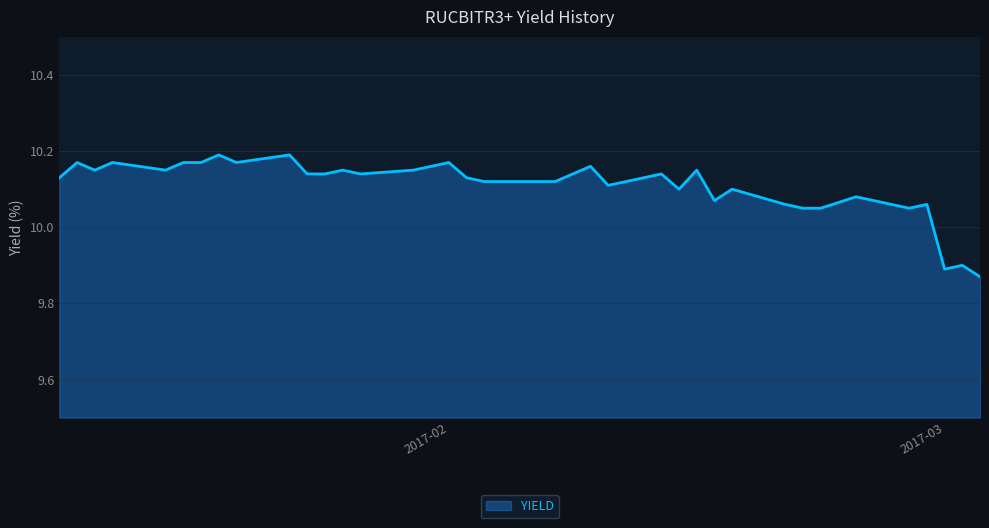

Does the chart have visible grid lines?

Yes